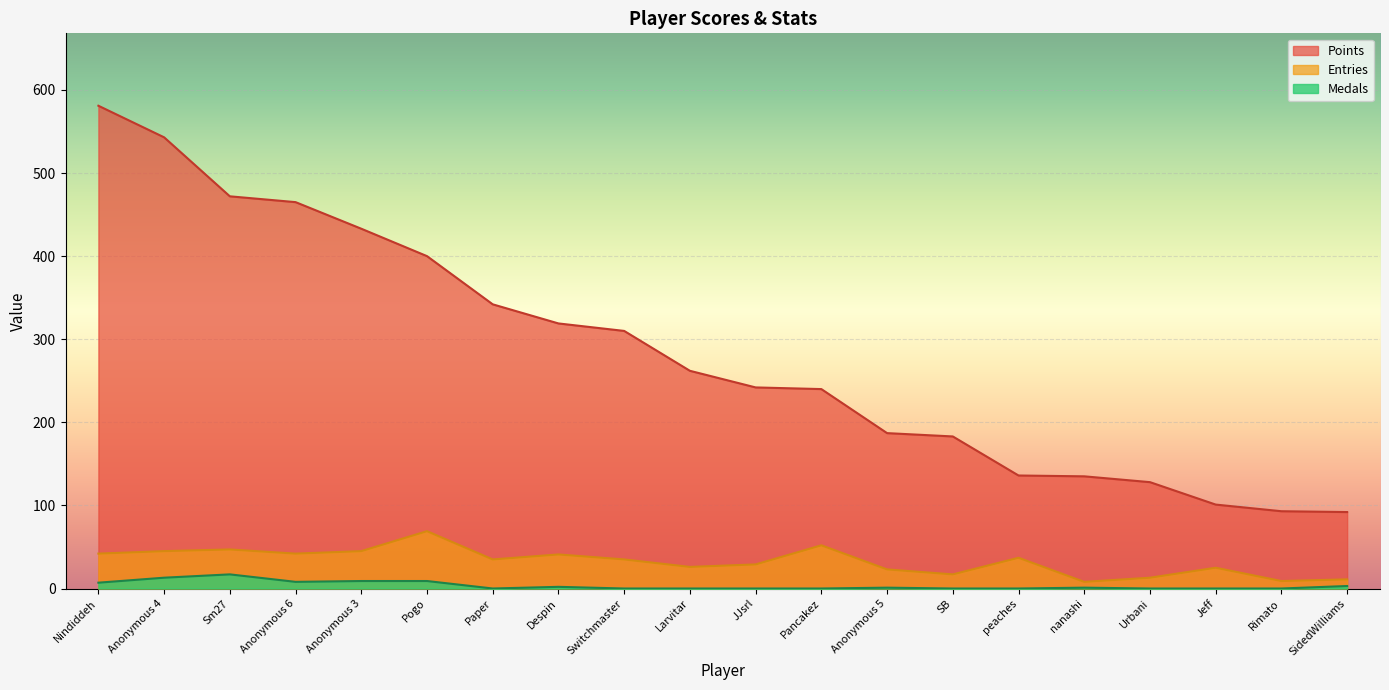

Which series has the largest total across all categories?

Points